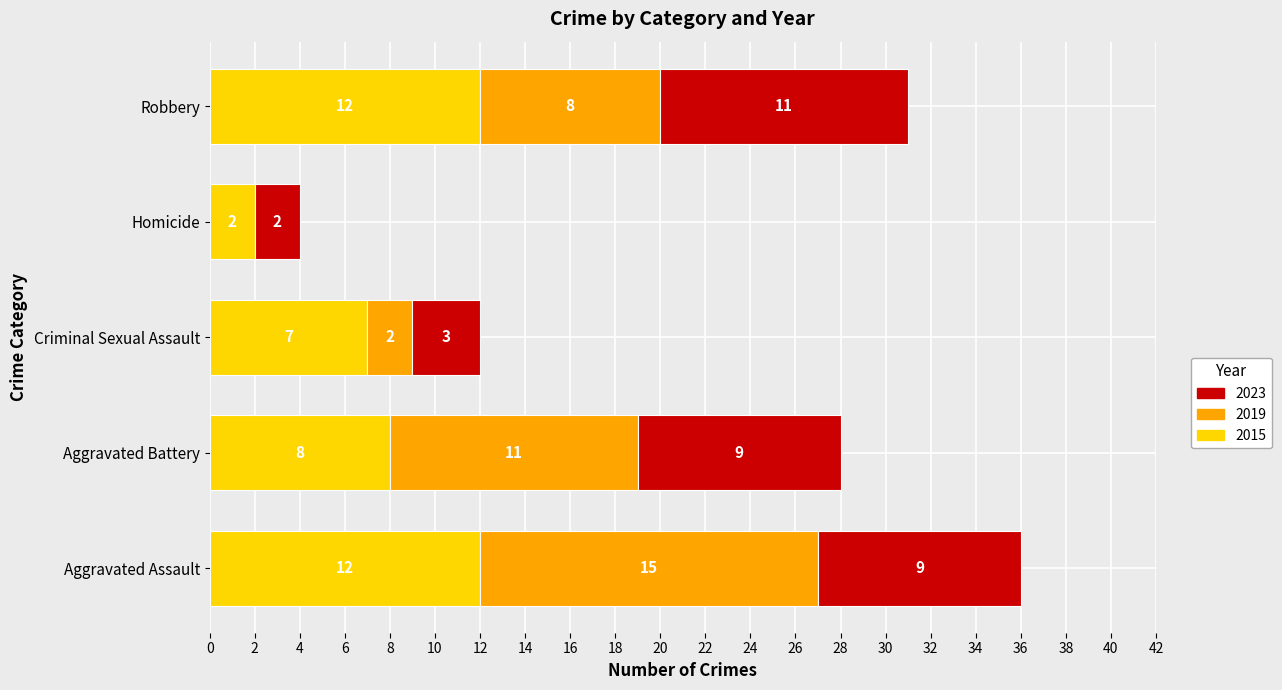

How many data points does each series have?

5